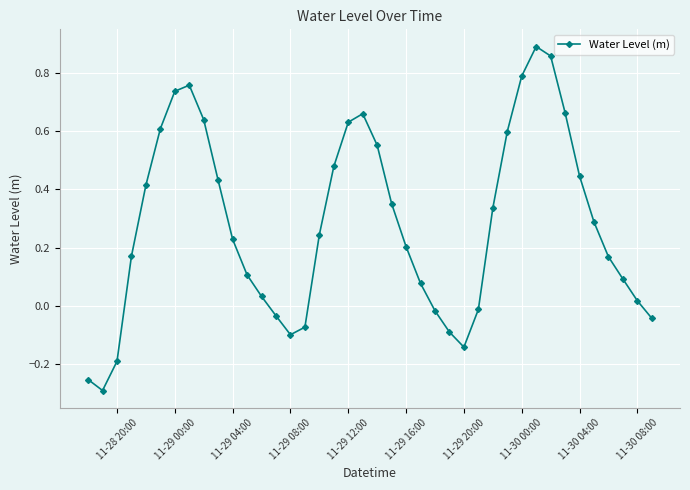

True or false: there are more than 0 points higher than both neighbors.

True